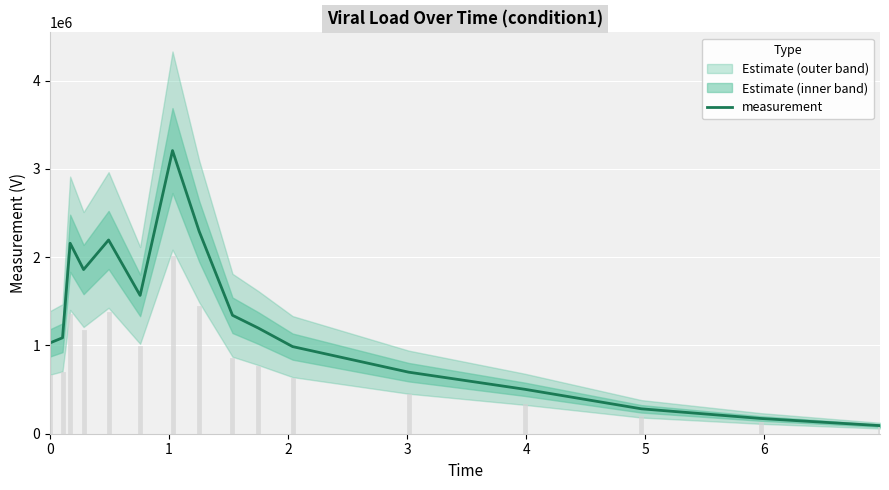

What is the lowest value of the measurement series?

91618.2